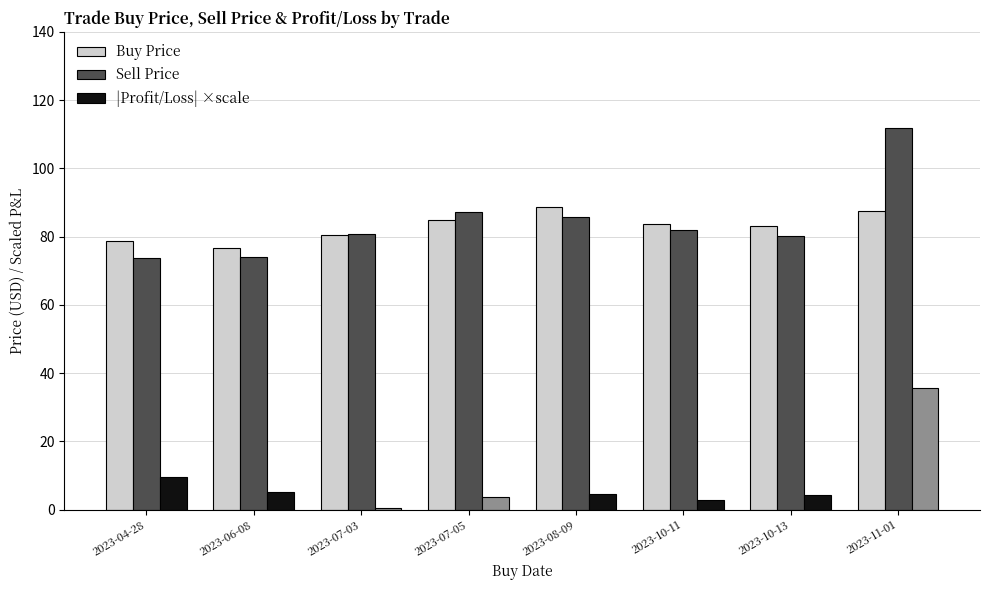

What value does the Sell Price series have at 2023-07-05?

87.3